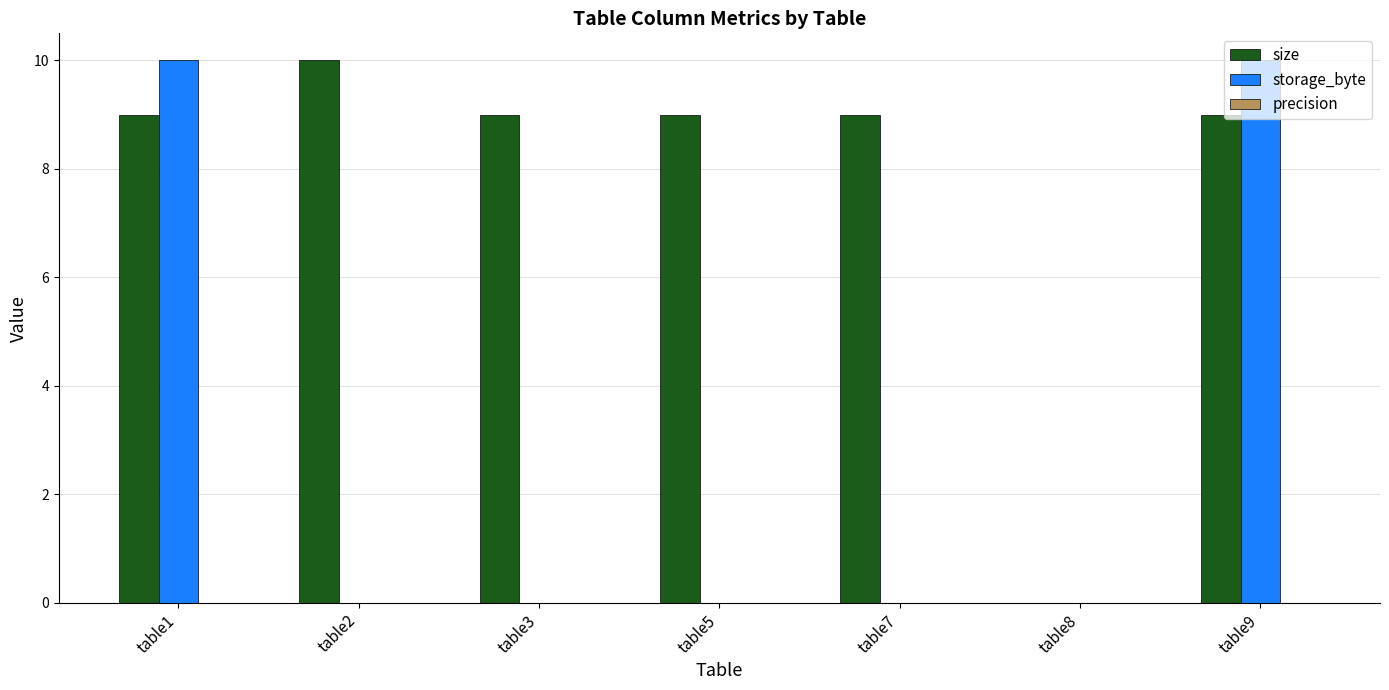

Between table1 and table2, which series saw the biggest shift?

storage_byte